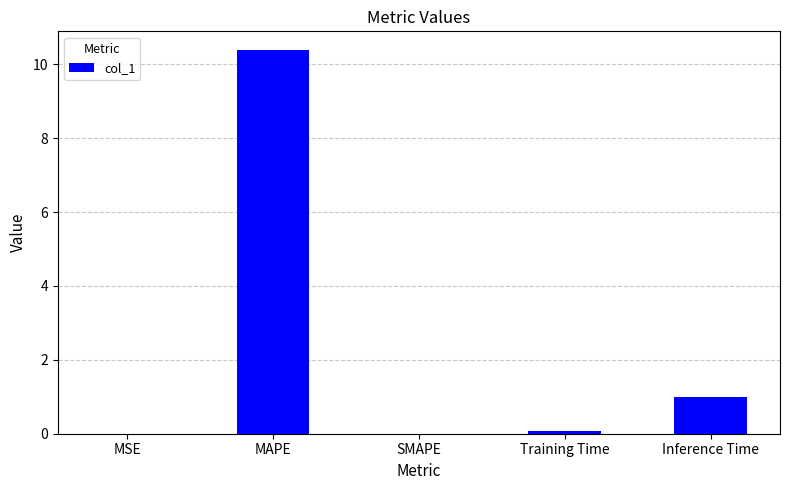

True or false: the data shows 10.4 at MAPE.

True